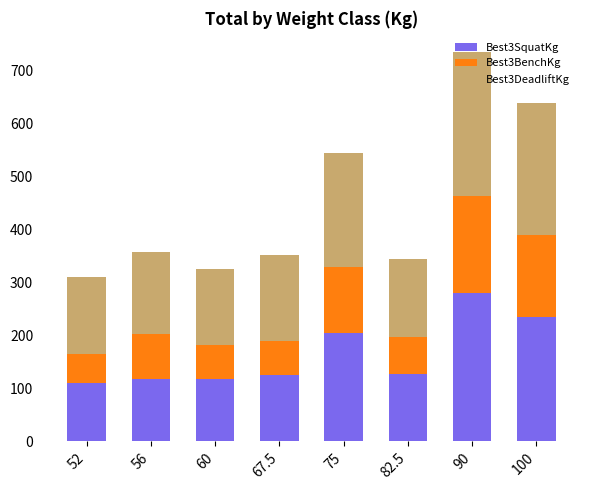

At which category is the sum across all series the highest?

90